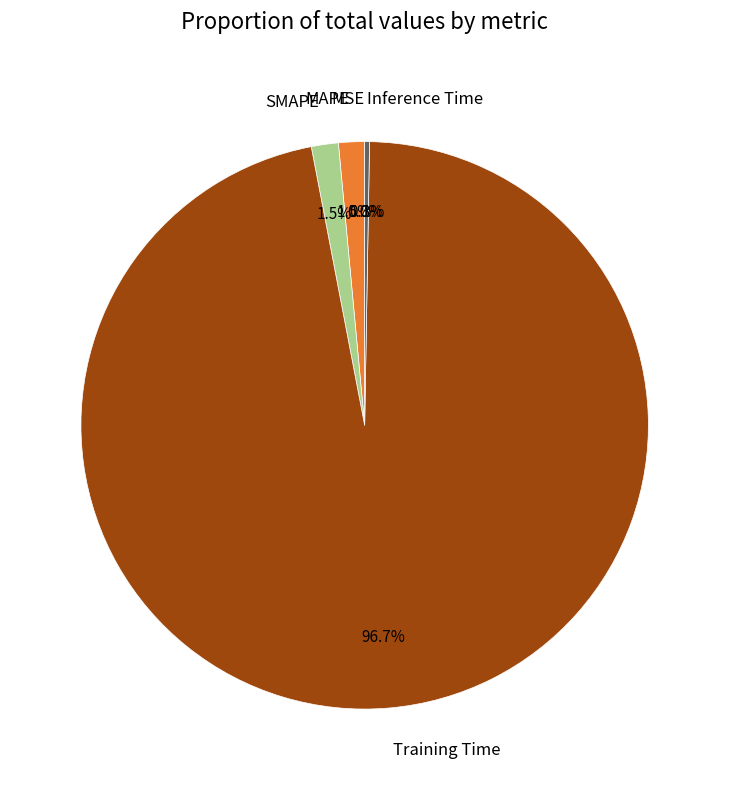

Does any single category account for the majority?

Yes